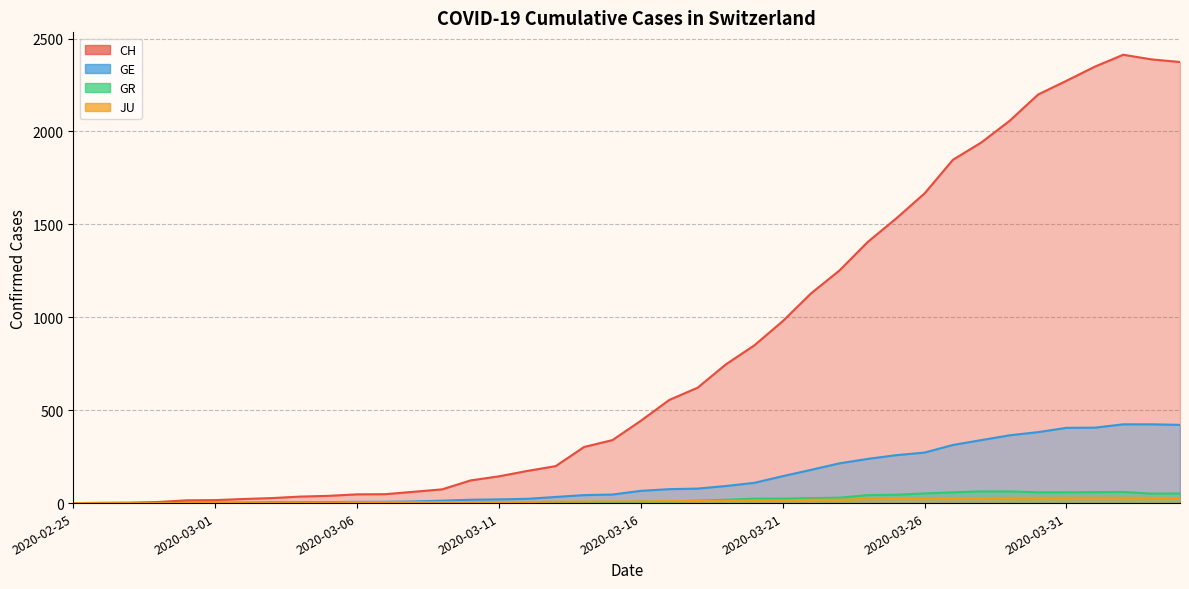

At which category does CH reach its first local peak?

2020-04-02